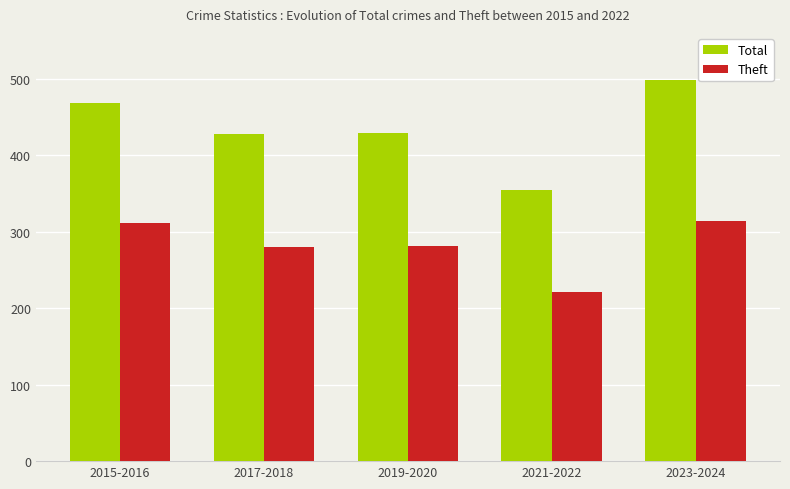

Which label corresponds to the largest value in the chart?

2023-2024